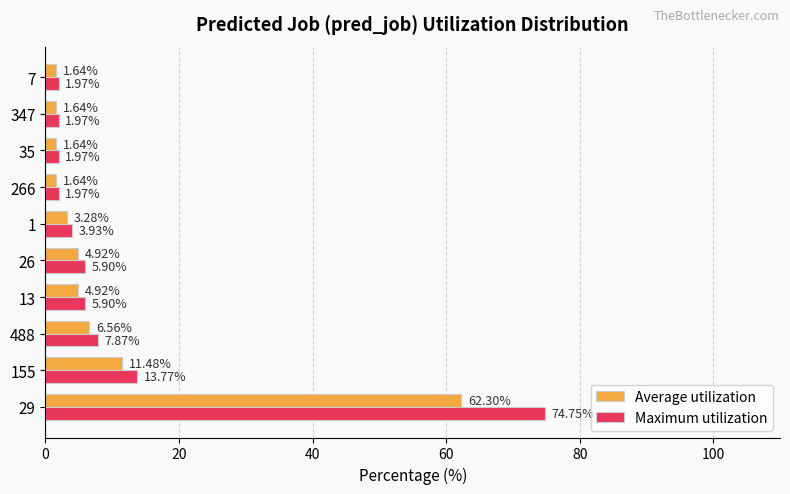

Which series has the largest range (max minus min)?

Maximum utilization